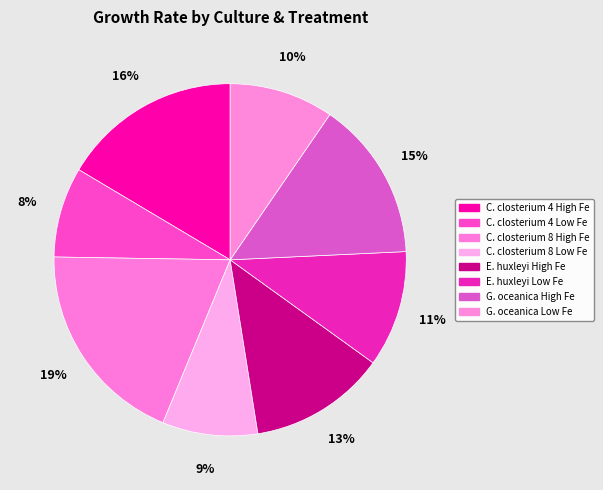

What percentage do E. huxleyi High Fe and G. oceanica Low Fe together represent?

22.1%